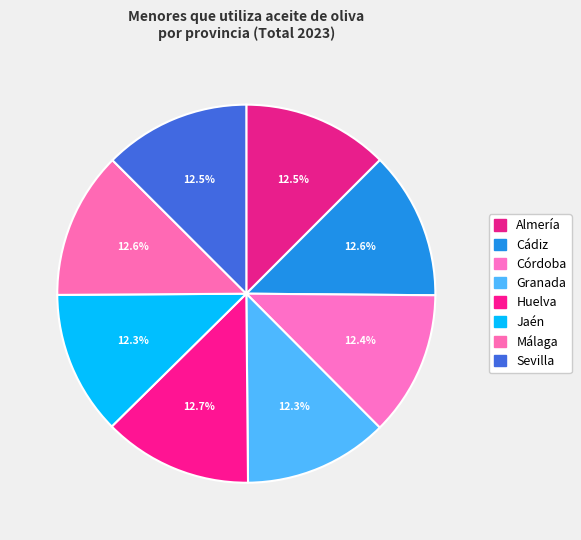

How many slices are in this pie chart?

8